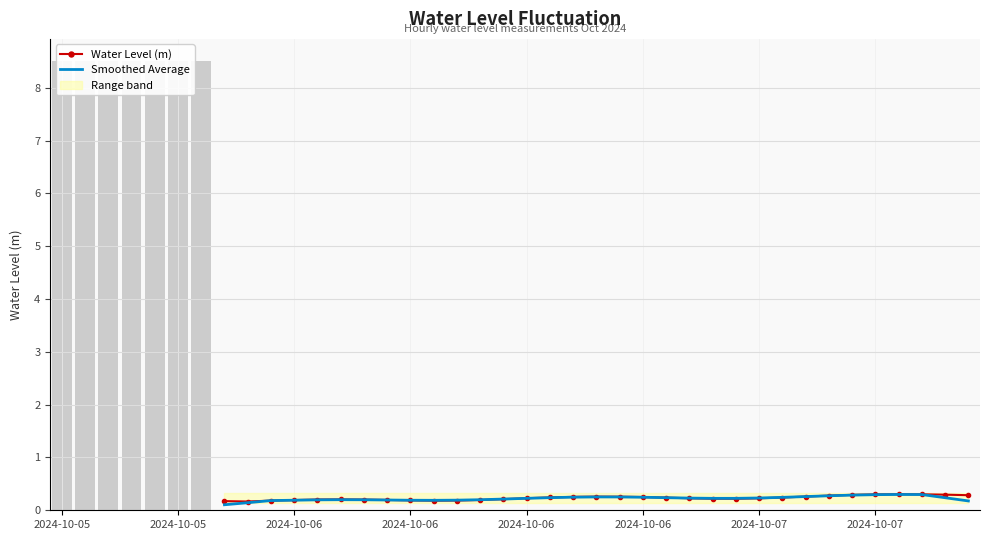

How many Water Level (m) values are between 0 and 1?

33